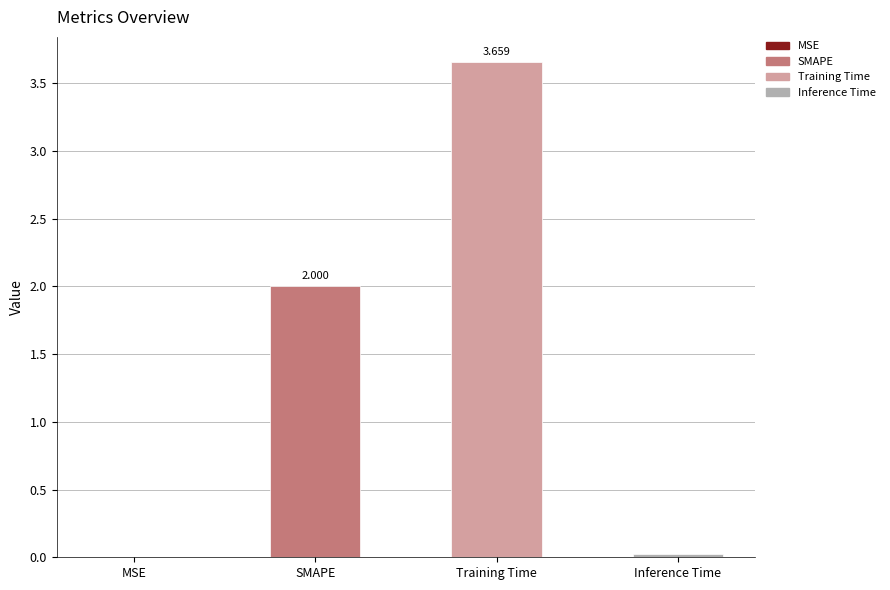

The value at MSE is 0.0. True or false?

True